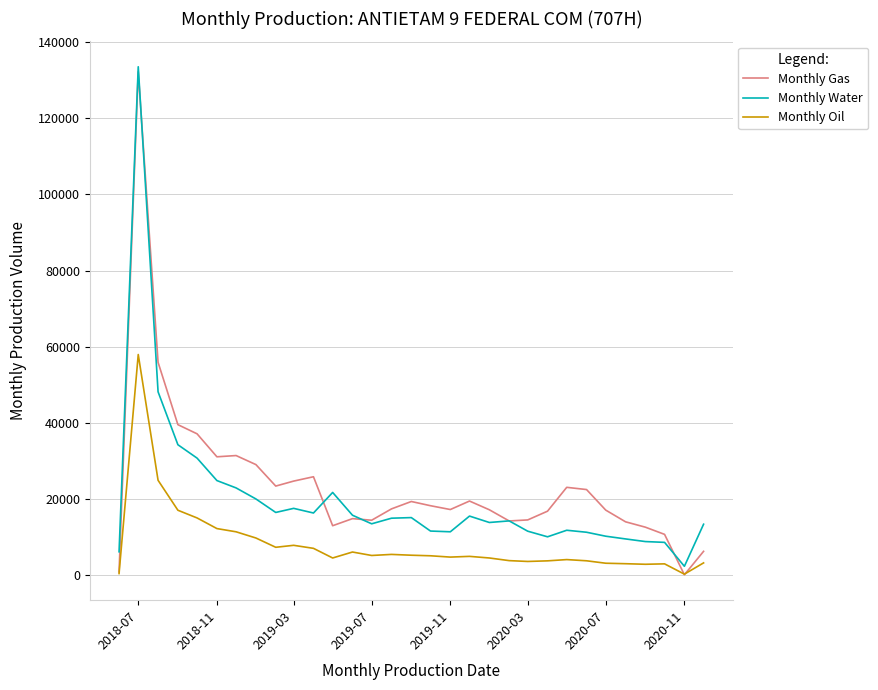

What is the difference between the maximum and second lowest values in the Monthly Oil series?

57554